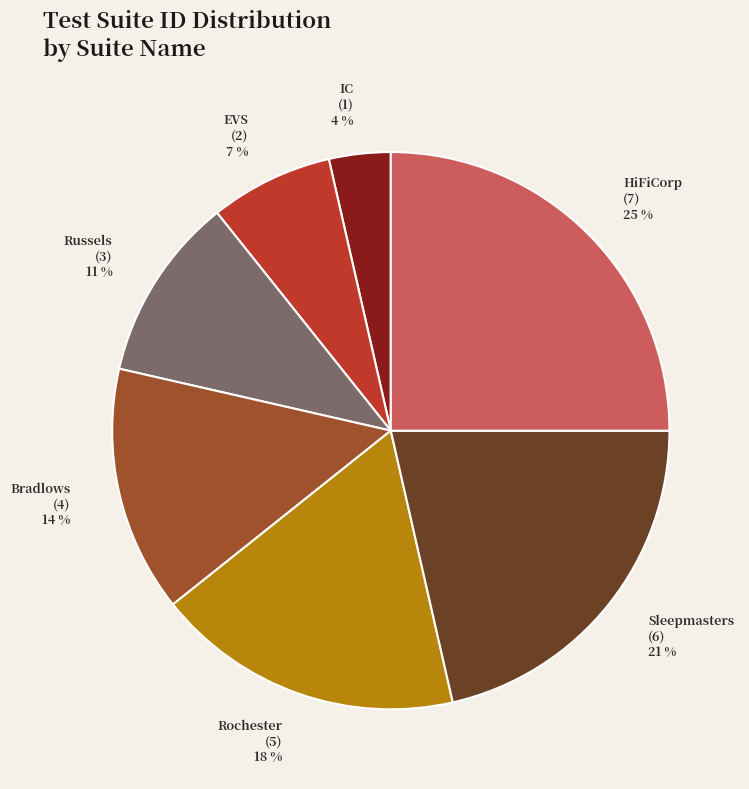

What is the largest slice in the pie chart?

HiFiCorp